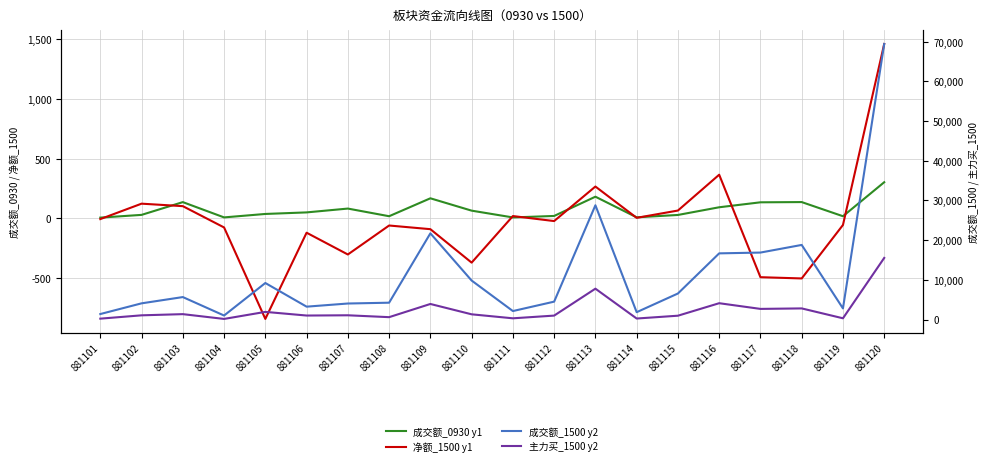

How many lines are shown in the chart?

4